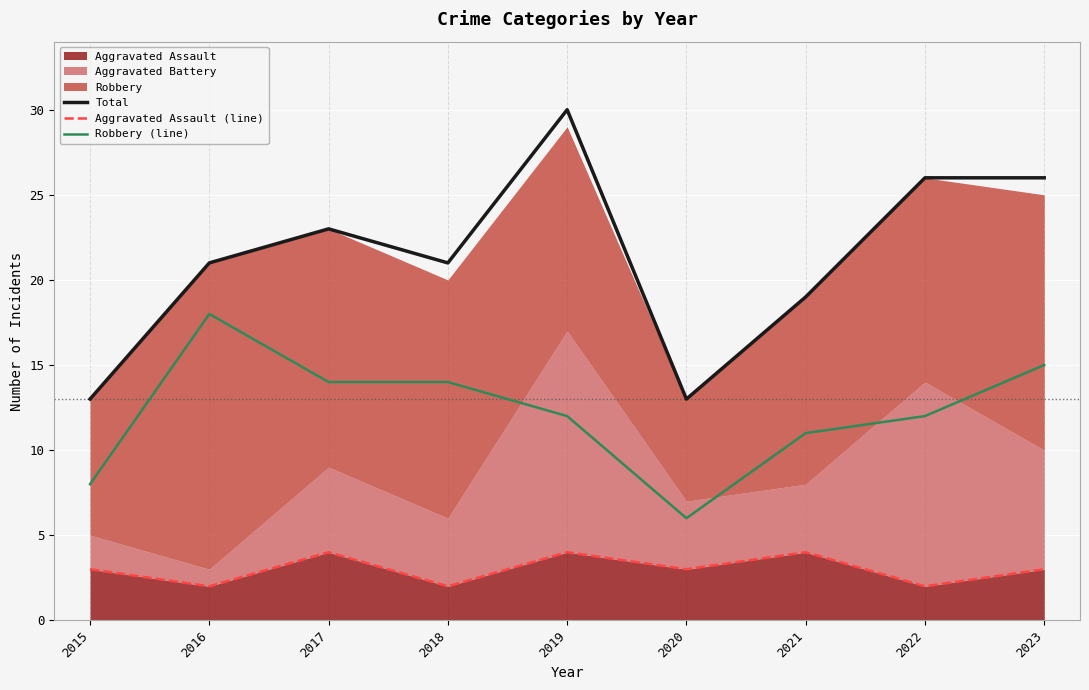

Reading left to right, extract all data points from this chart.

Total: 2015=13	2016=21	2017=23	2018=21	2019=30	2020=13	2021=19	2022=26	2023=26
Aggravated Assault (line): 2015=3	2016=2	2017=4	2018=2	2019=4	2020=3	2021=4	2022=2	2023=3
Robbery (line): 2015=8	2016=18	2017=14	2018=14	2019=12	2020=6	2021=11	2022=12	2023=15